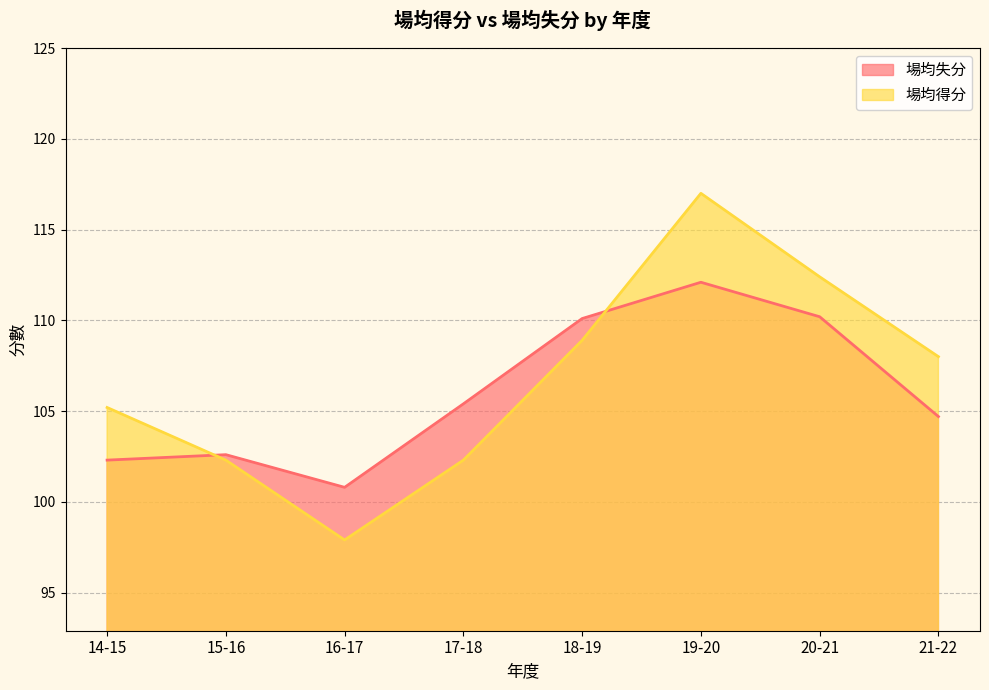

How many intersections are there between 場均得分 and 場均失分?

2